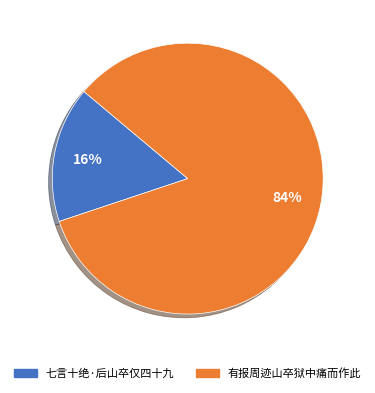

What percentage is the 七言十绝·后山卒仅四十九 slice, to the nearest percent?

16%